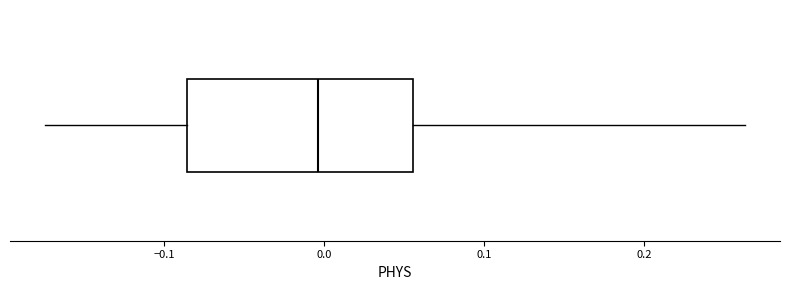

Where does the right whisker of the box end on the x-axis? The values are not printed on the chart, so give them approximately, as read against the axis.

0.26